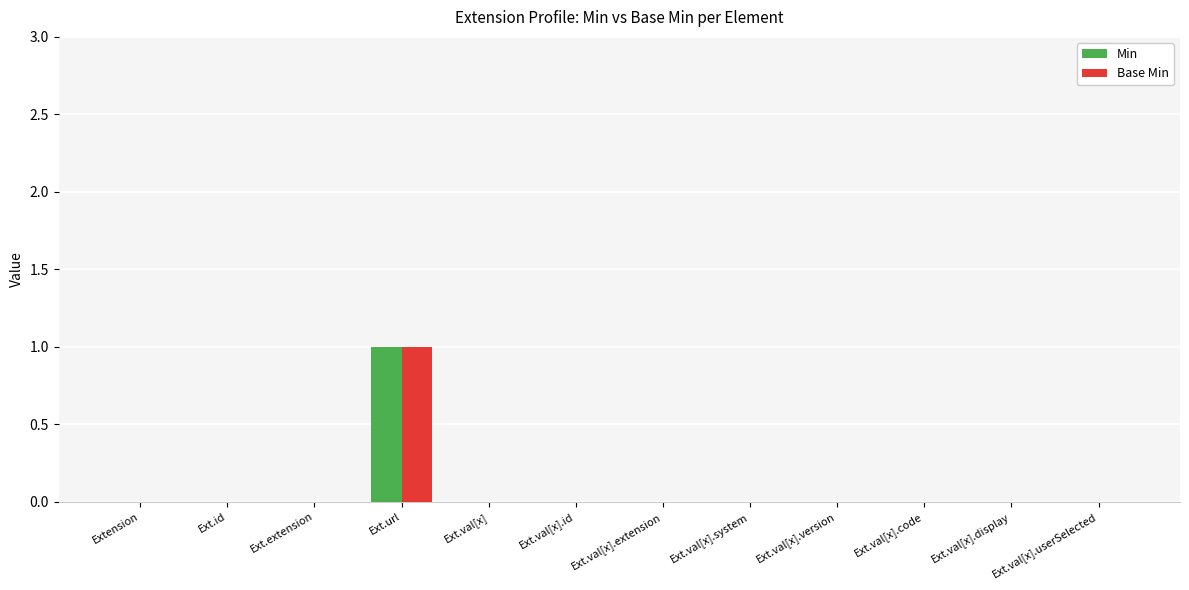

True or false: Base Min has a value of -1 at Extension.

False